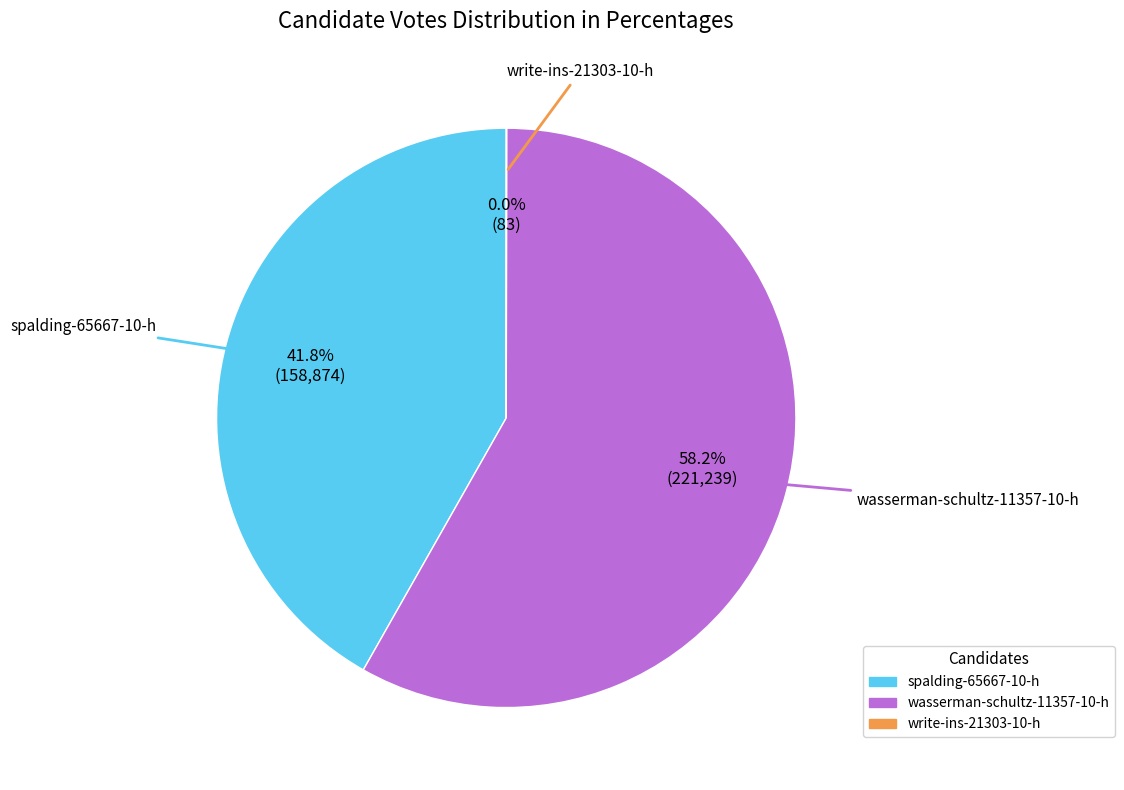

What is the total percentage of wasserman-schultz-11357-10-h and spalding-65667-10-h?

100.0%